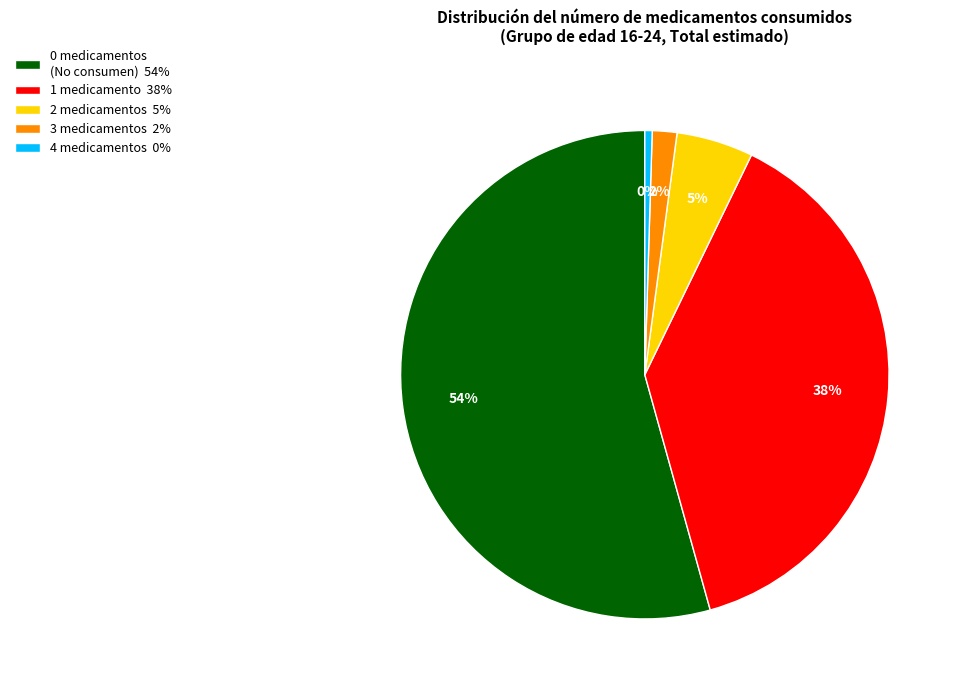

Is the sum of 4 medicamentos 0% and 1 medicamento 38% greater than half?

No